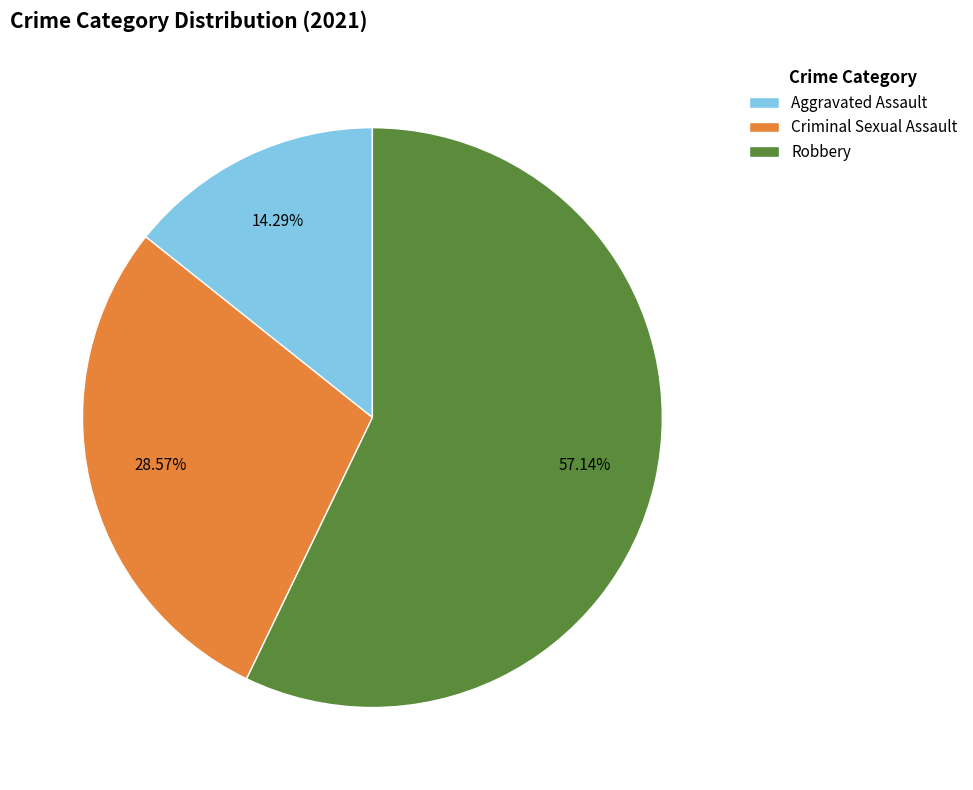

Is it true that Criminal Sexual Assault is 29% of the pie?

True